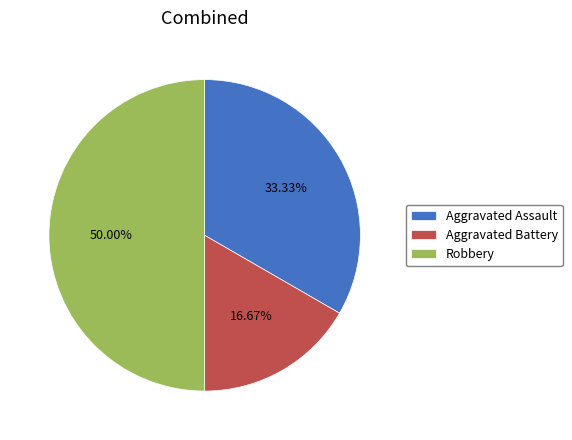

What is the largest slice in the pie chart?

Robbery